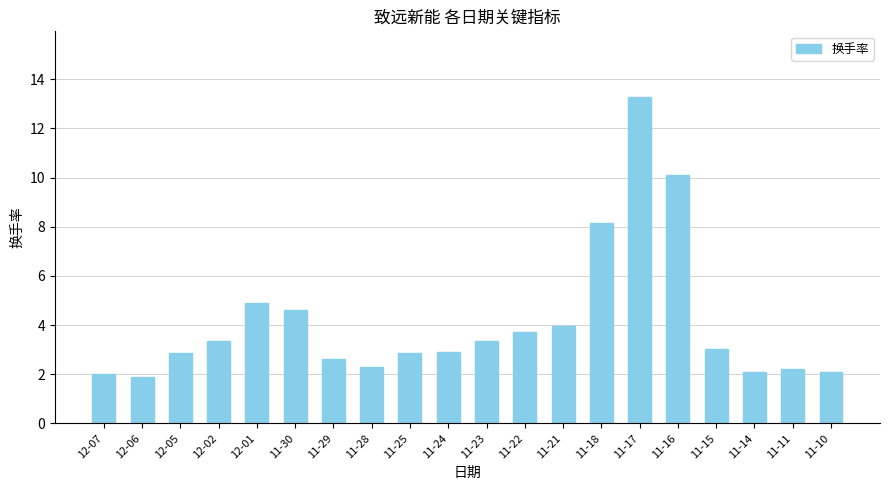

True or false: the data shows 4.6 at 11-30.

True